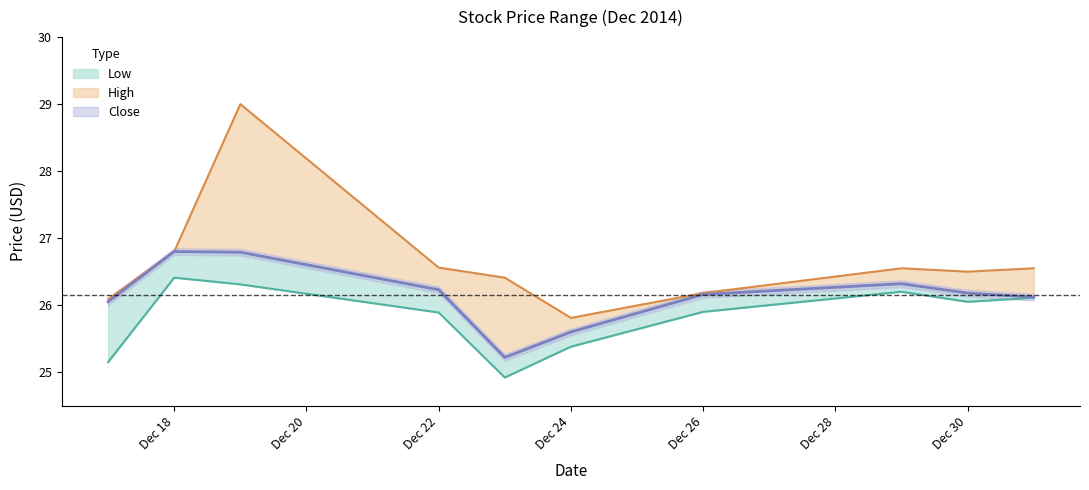

How many lines are shown in the chart?

3